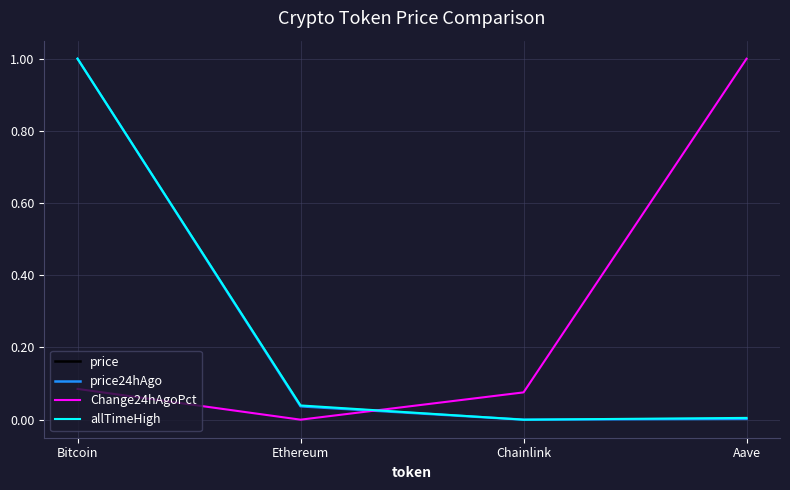

The value of price24hAgo at Ethereum is 0.1. True or false?

False